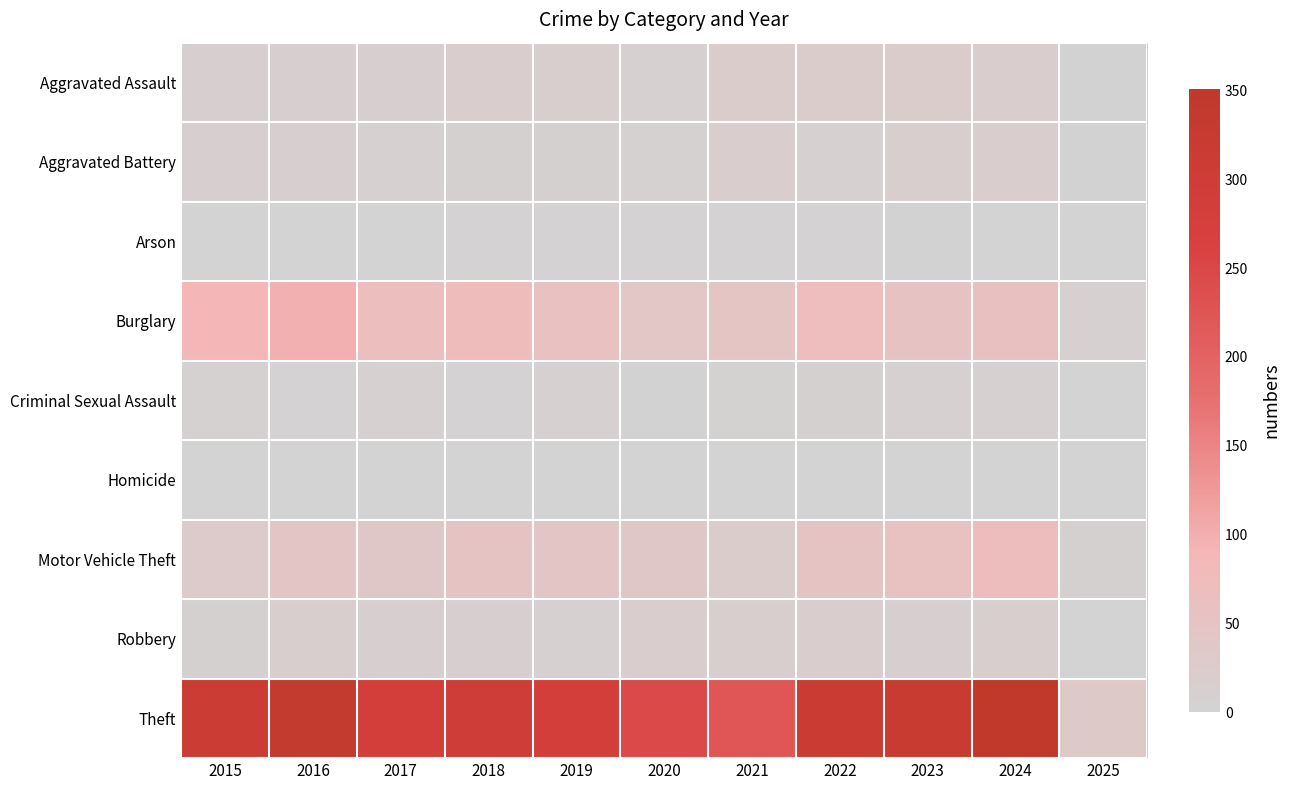

Which series has the largest total across all categories?

Theft